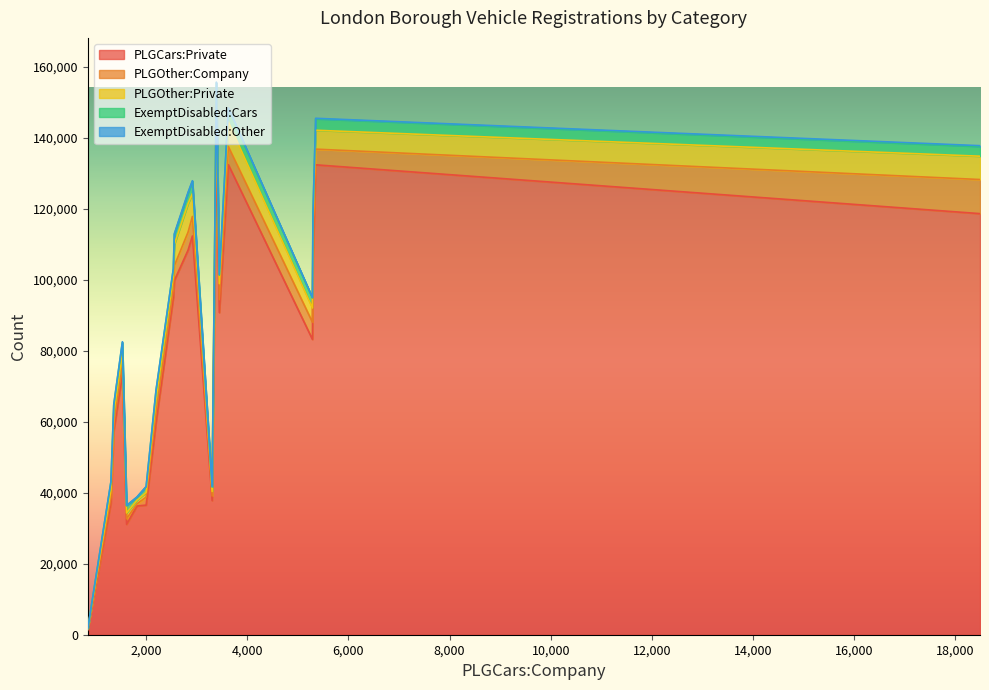

What is the highest value of the PLGCars:Private series?

140331